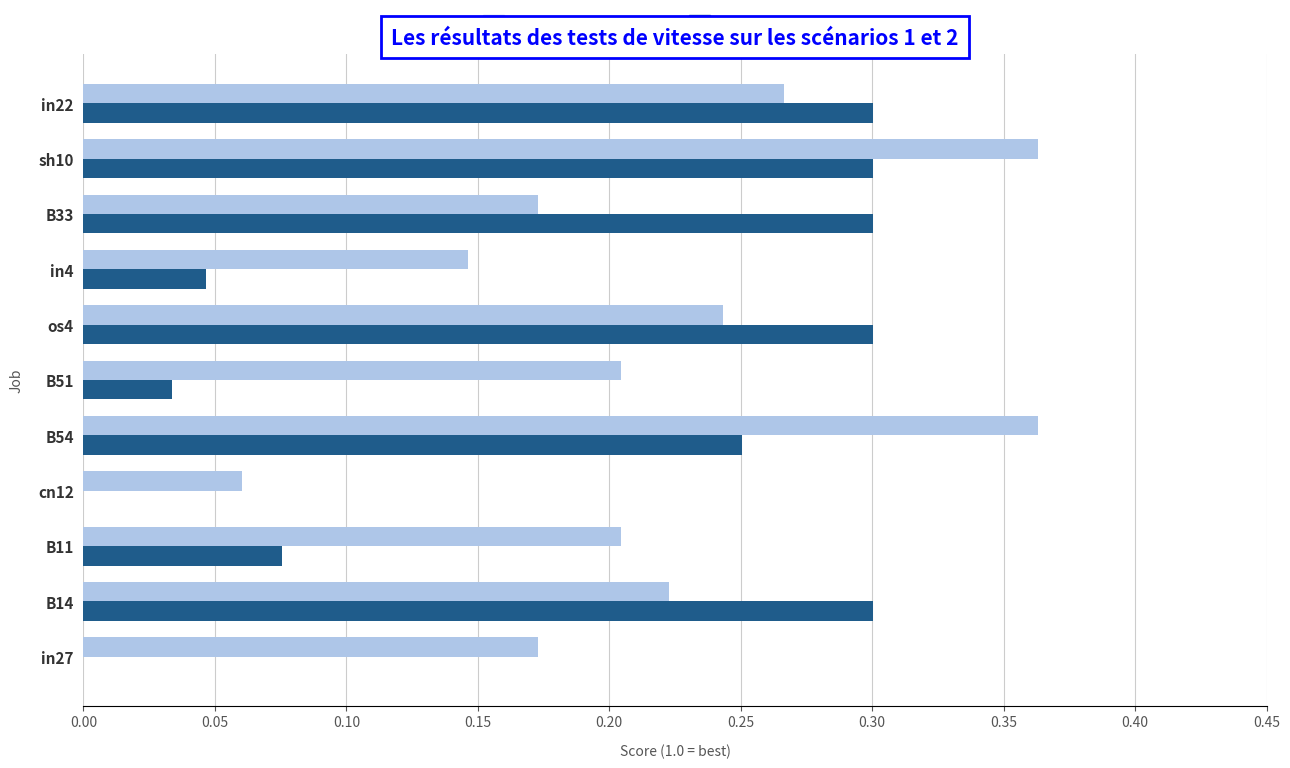

What are all the series names shown in the legend?

job357_scenario1_687, job358_scenario2_689